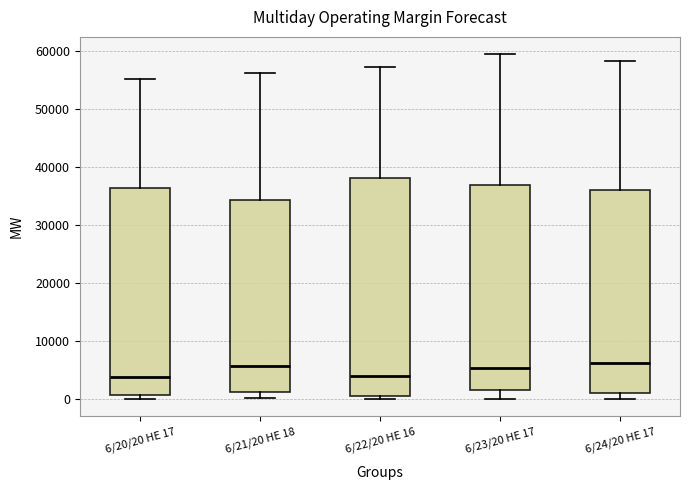

Reading left to right, transcribe this box plot: for each box, give where its median line is, the range the box spans, and where its two whiskers end, as read against the y-axis. The values are not printed on the chart, so give them approximately, as read against the axis.

6/20/20 HE 17: median 4000, box 1000 to 36000, whiskers 0 to 55000
6/21/20 HE 18: median 6000, box 1000 to 34000, whiskers 0 to 56000
6/22/20 HE 16: median 4000, box 1000 to 38000, whiskers 0 to 57000
6/23/20 HE 17: median 5000, box 2000 to 37000, whiskers 0 to 59000
6/24/20 HE 17: median 6000, box 1000 to 36000, whiskers 0 to 58000